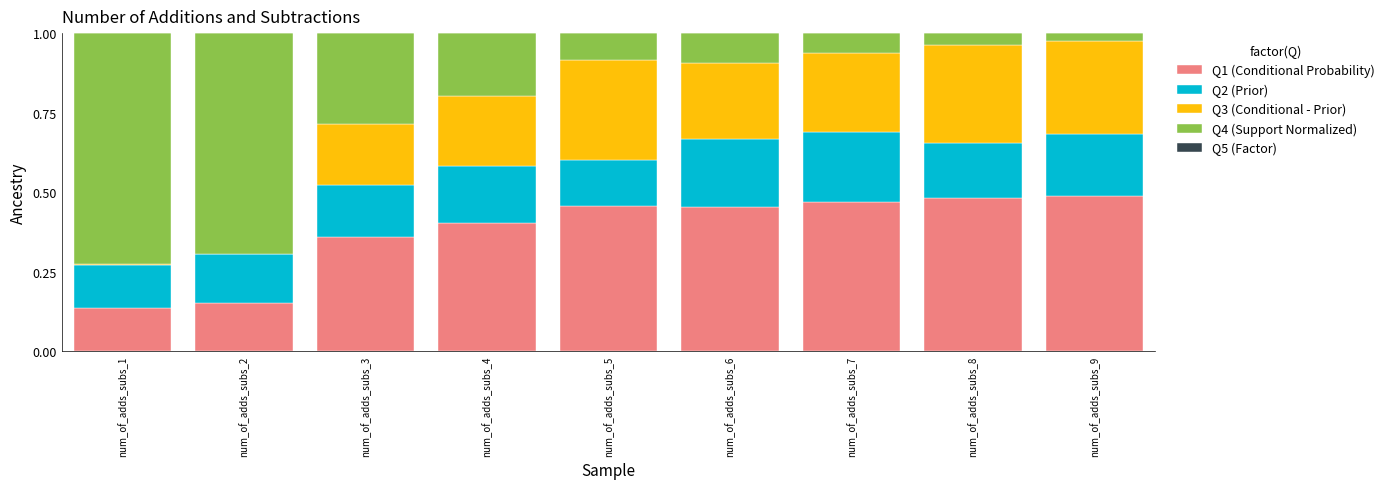

What is the total value across all series at num_of_adds_subs_5?

1.0